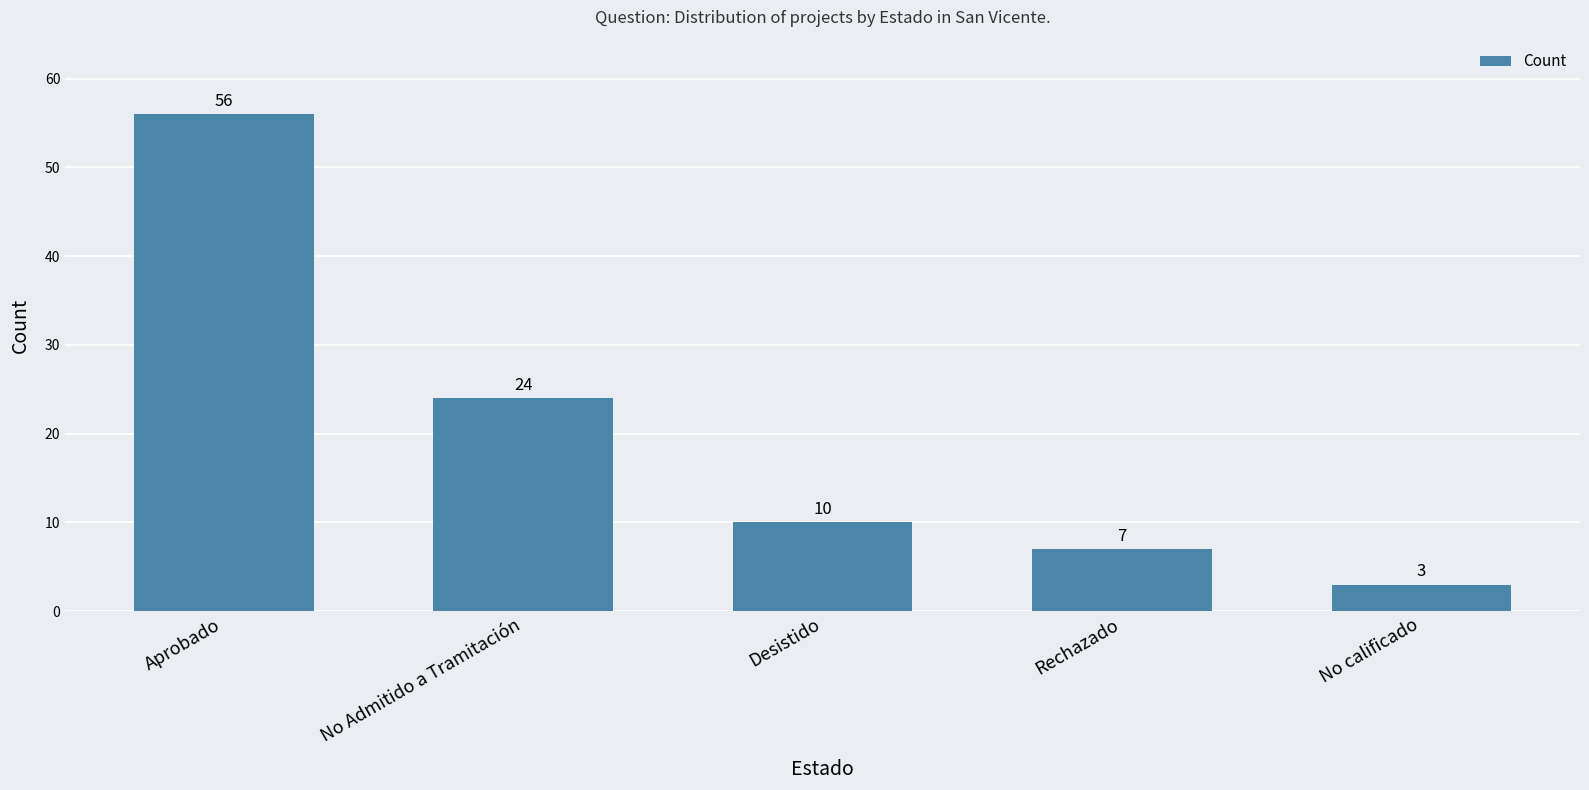

At which category does the chart reach its peak across all series?

Aprobado